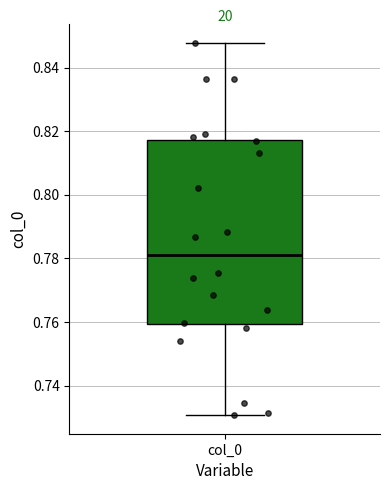

Transcribe this box plot: give where the median line is, the range the box spans, and where the two whiskers end, as read against the y-axis. The values are not printed on the chart, so give them approximately, as read against the axis.

median 0.782, box 0.760 to 0.818, whiskers 0.730 to 0.848